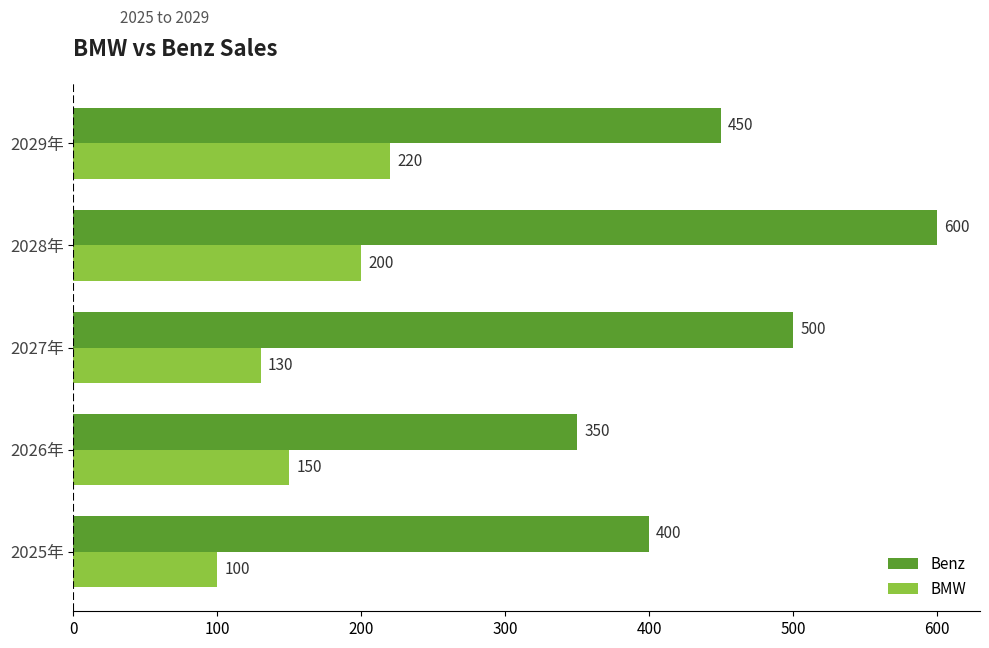

True or false: Benz has a value of 187 at 2027年.

False